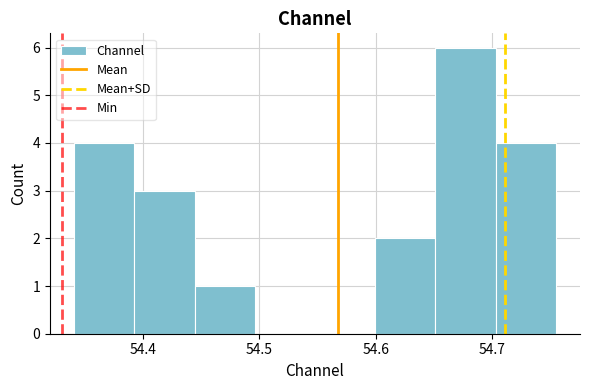

How tall is the bar that spans 54.70 to 54.76 on the x-axis? Neither the bar edges nor the heights are printed on the chart, so give them approximately, as read against the axes.

4